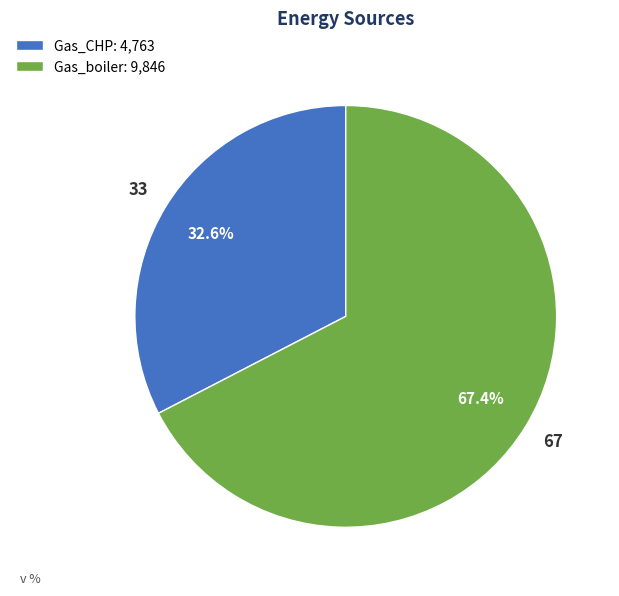

Rank the categories by value from highest to lowest.

Gas_boiler, Gas_CHP